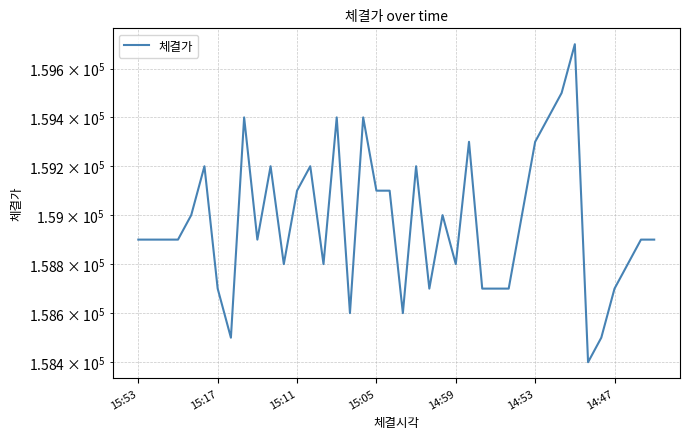

Which has a higher value, 15:05 or 32?

32